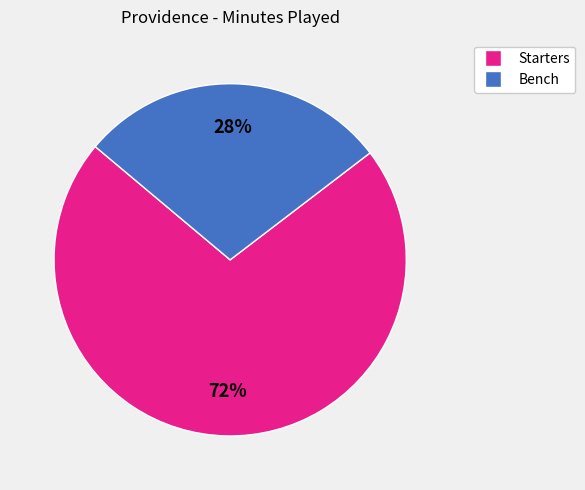

Does any single category account for the majority?

Yes